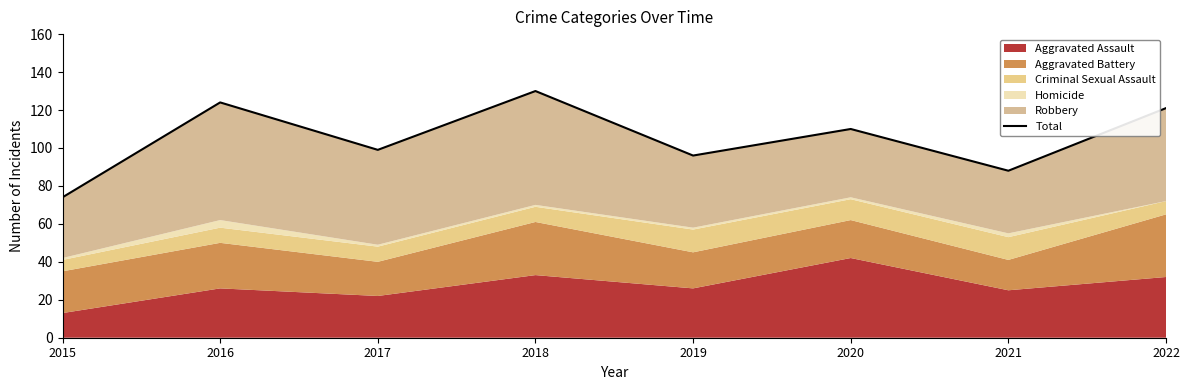

Between 2021 and 2019, which is larger?

2019